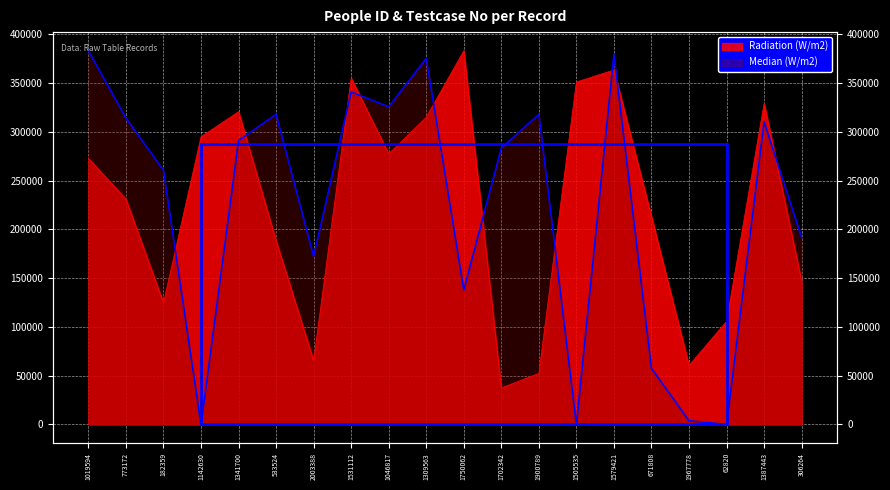

Rank the categories by Median (W/m2) value from lowest to highest.

1142630, 1505535, 62820, 1967778, 671808, 1750062, 2003388, 306264, 182359, 1702342, 1341700, 1387443, 773172, 533524, 1900789, 1046817, 1531112, 1309563, 1579421, 1019594